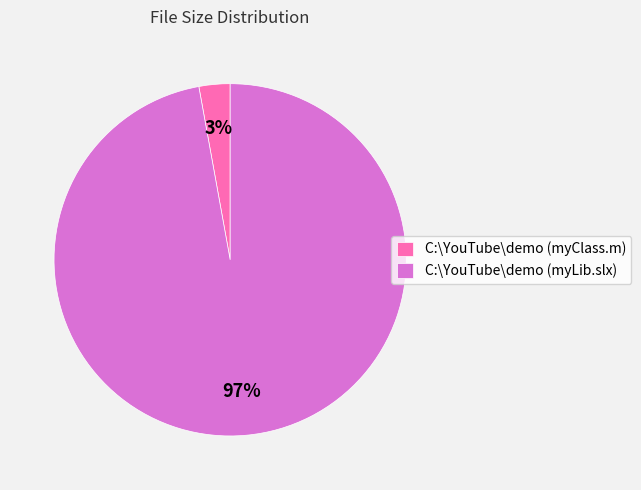

To the nearest percent, what is the combined percentage of C:\YouTube\demo (myLib.slx) and C:\YouTube\demo (myClass.m)?

100%